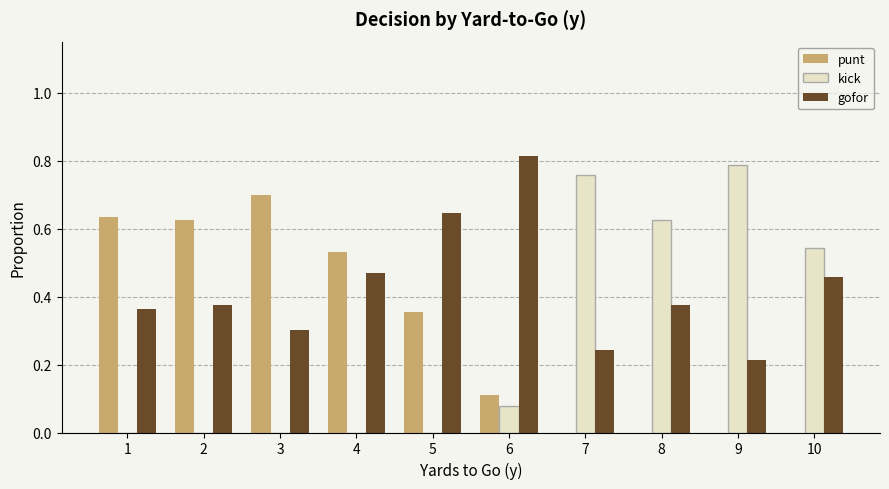

At which label does kick reach its peak?

9